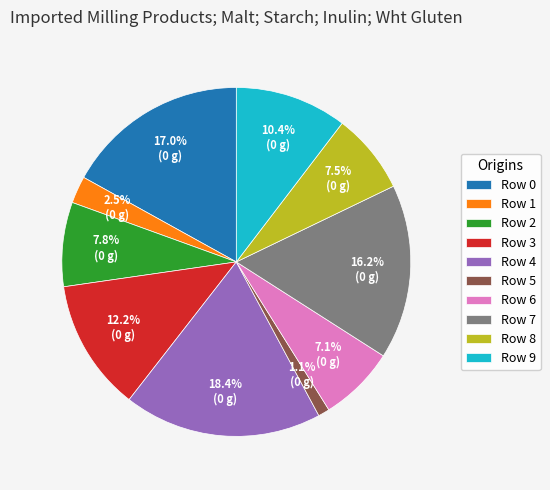

Is it true that Row 5 is 1% of the pie?

True